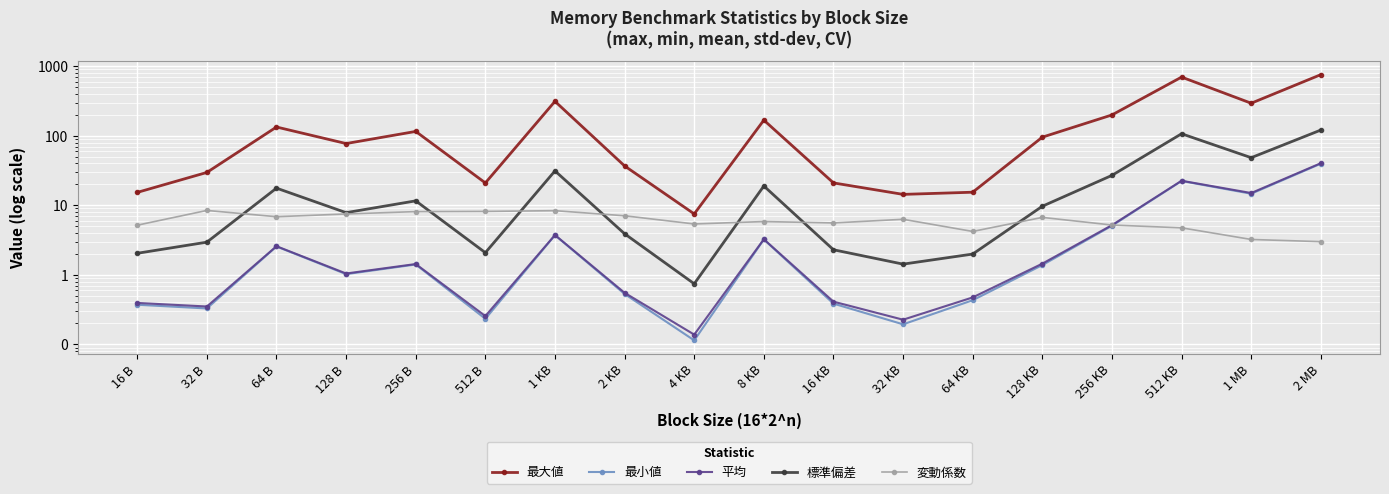

Which has a higher value, 4 KB or 32 KB?

32 KB